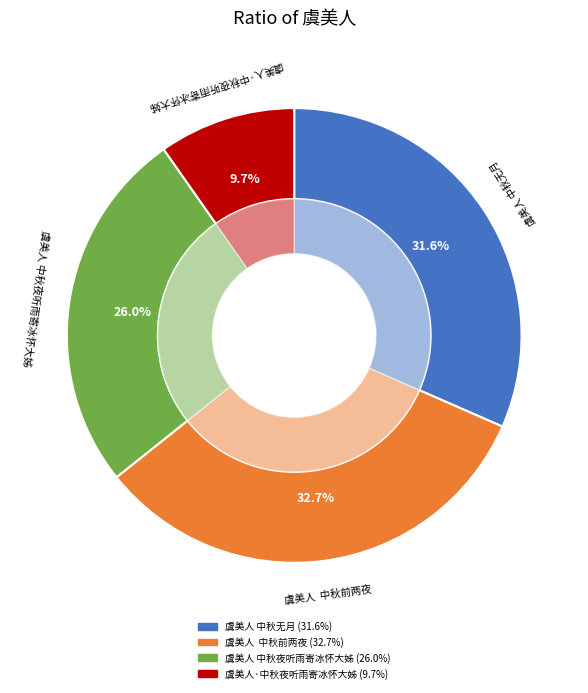

Count the number of slices in the pie.

4